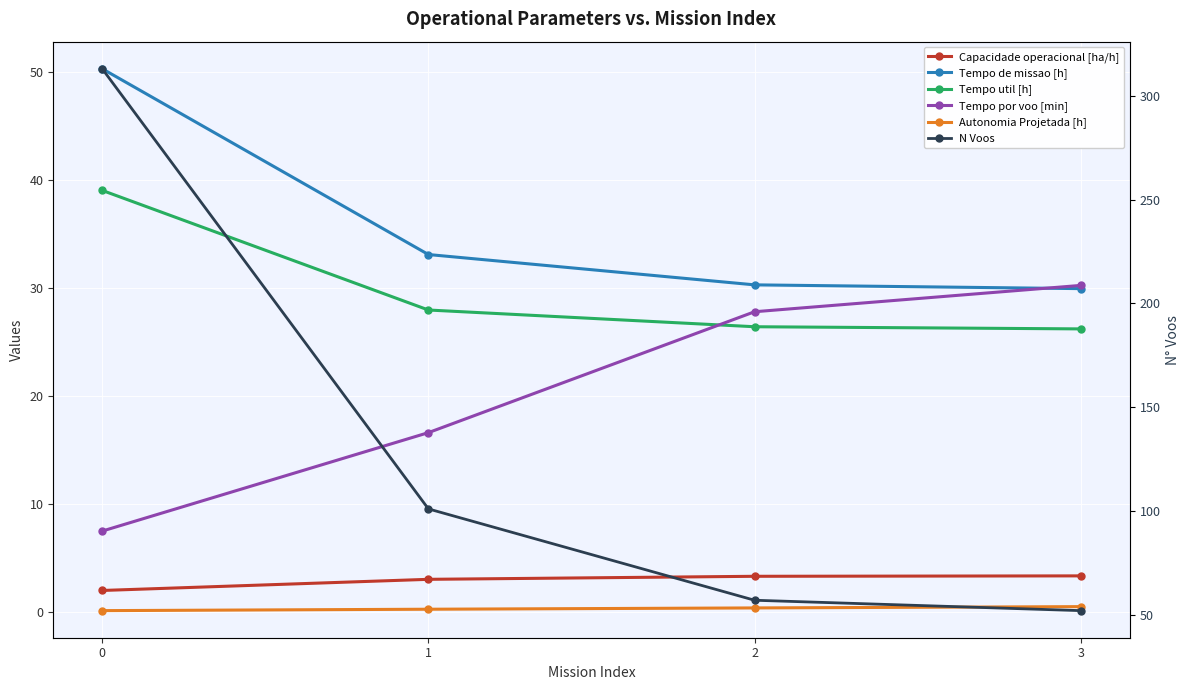

Reading right to left, what are all the values shown in this chart?

Capacidade operacional [ha/h]: 3=3.3	2=3.3	1=3.0	0=2.0
Tempo de missao [h]: 3=29.9	2=30.3	1=33.1	0=50.3
Tempo util [h]: 3=26.2	2=26.4	1=28.0	0=39.0
Tempo por voo [min]: 3=30.2	2=27.8	1=16.6	0=7.5
Autonomia Projetada [h]: 3=0.5	2=0.4	1=0.2	0=0.1
N Voos: 3=52.0	2=57.0	1=101.0	0=313.0